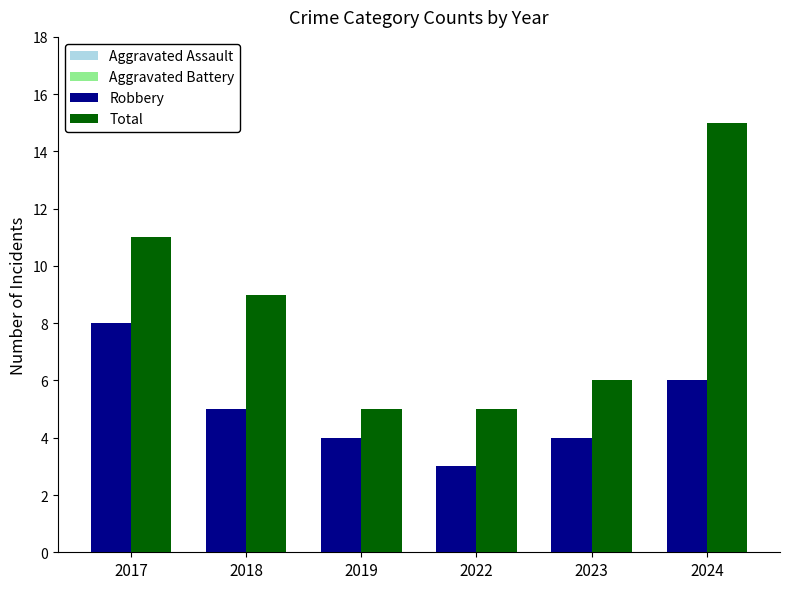

Rank the series by their maximum value, from highest to lowest.

Total, Robbery, Aggravated Assault, Aggravated Battery